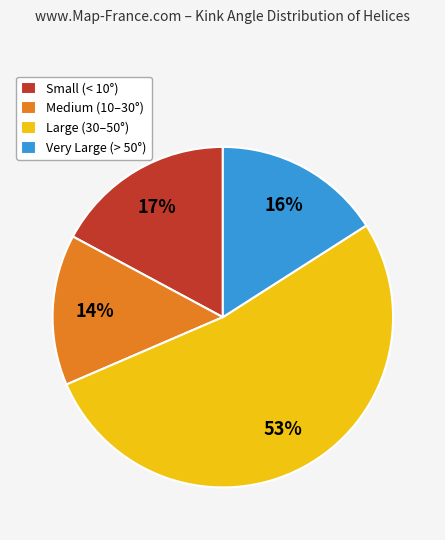

Which slice represents more than half of the pie?

Large (30–50°)